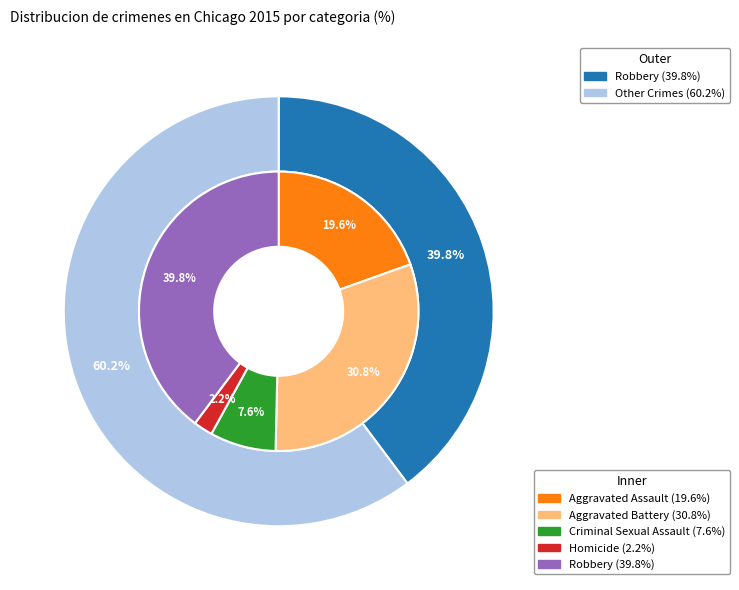

To the nearest percent, what is the combined percentage of Aggravated Assault and Robbery?

59%